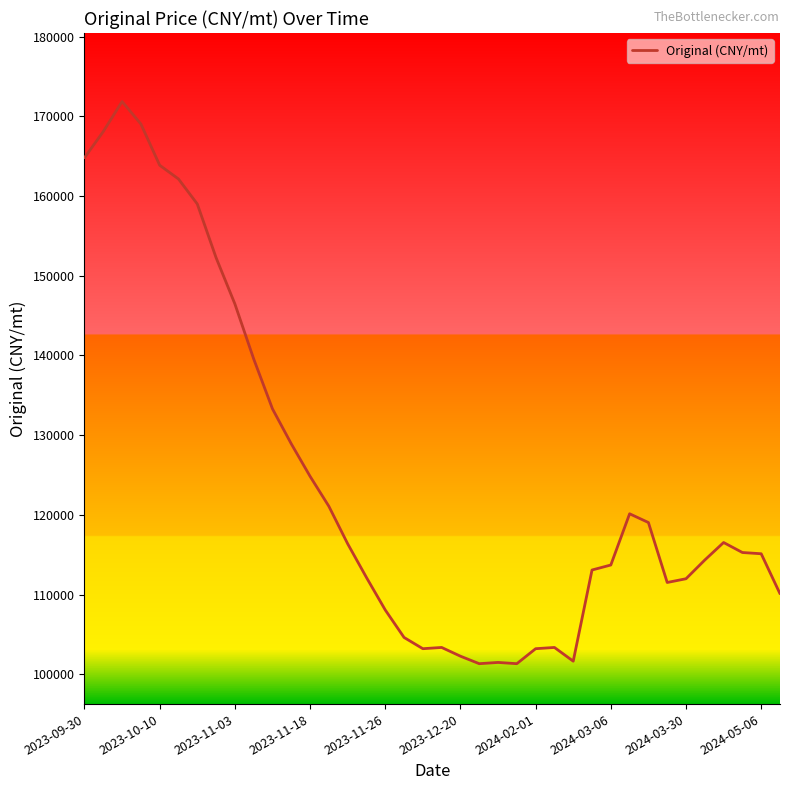

What is the difference between the maximum and minimum values?

70512.8